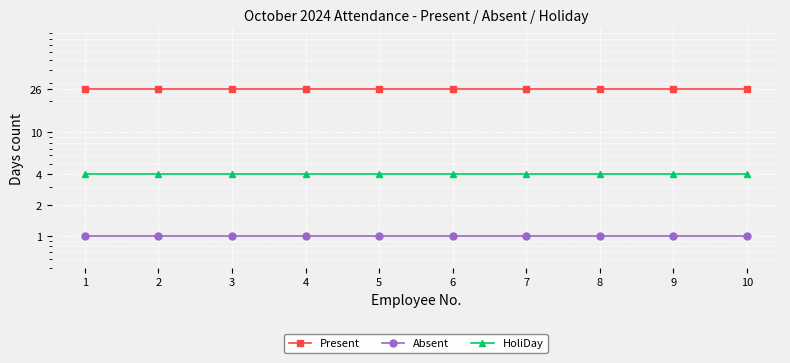

Is it true that HoliDay equals 1 at 10?

False